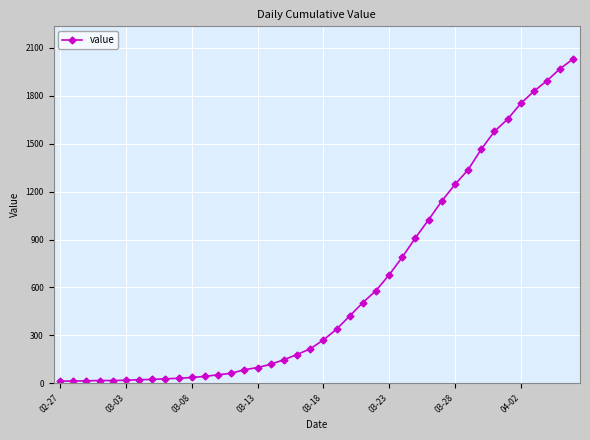

What is the difference between the second highest and minimum values?

1958